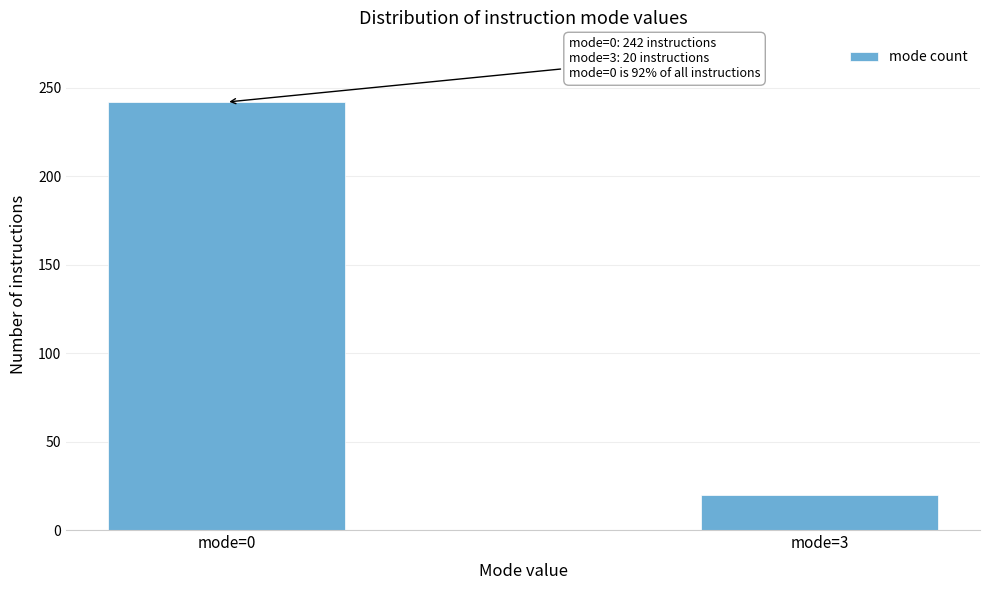

Reading left to right, what are all the values shown in this chart?

mode=0=242	mode=3=20